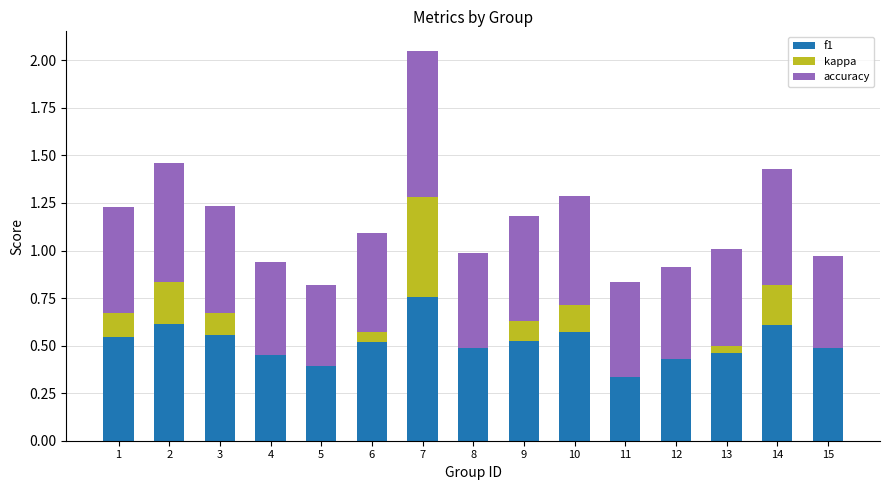

Count the f1 values in the range 0 to 1.

15